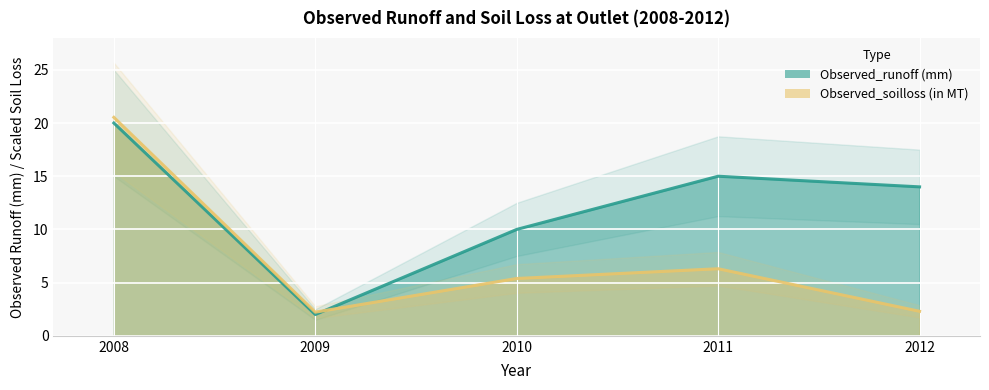

Between 2008 and 2009, which is larger?

2008